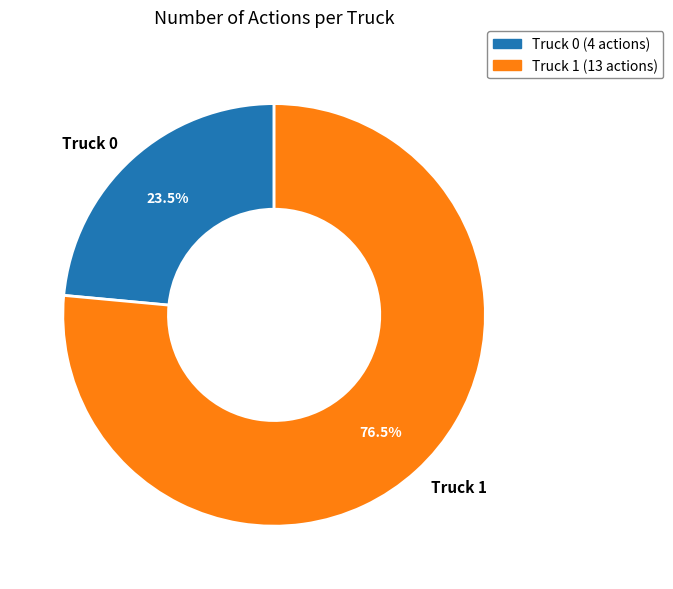

Count the number of slices in the pie.

2